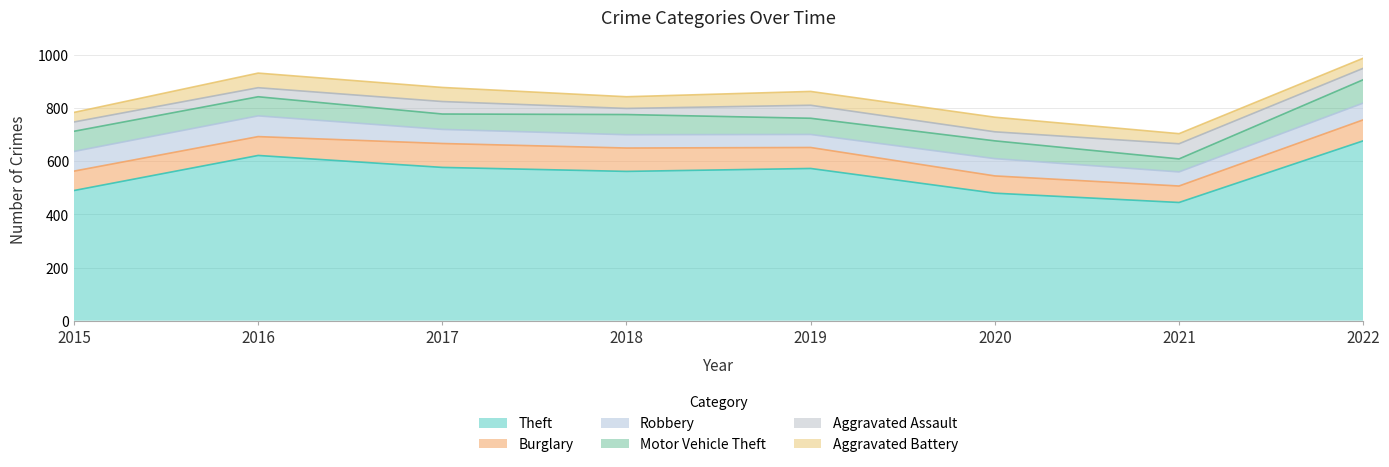

Is it true that Aggravated Battery equals 18 at 2016?

False